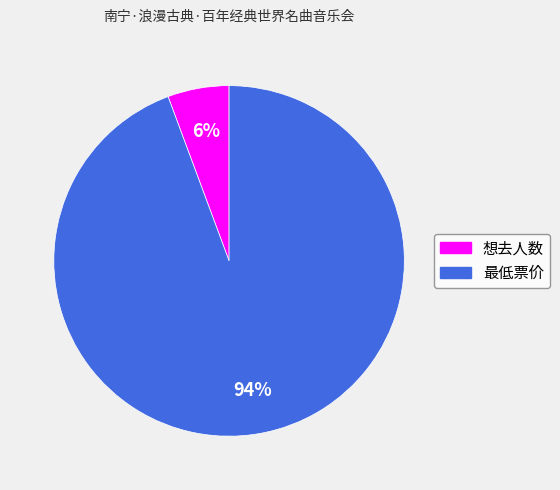

How many slices are in this pie chart?

2